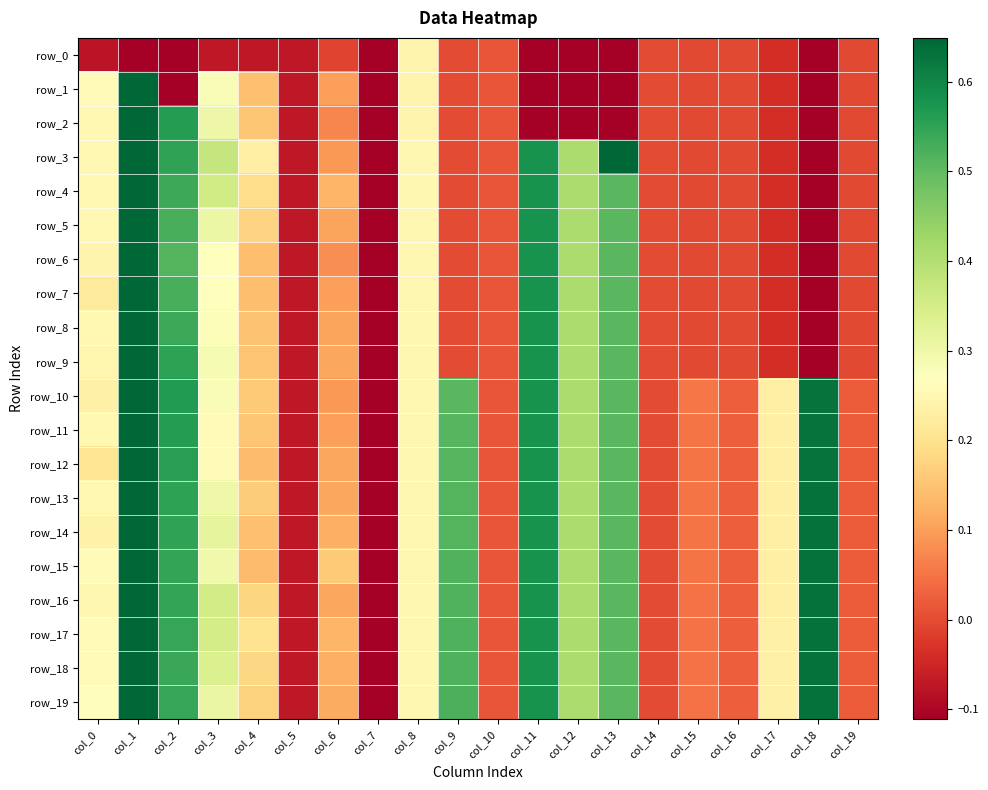

Rank the series by their maximum value, from lowest to highest.

row_0, row_1, row_17, row_3, row_5, row_6, row_7, row_16, row_2, row_4, row_8, row_9, row_10, row_11, row_12, row_13, row_14, row_15, row_18, row_19